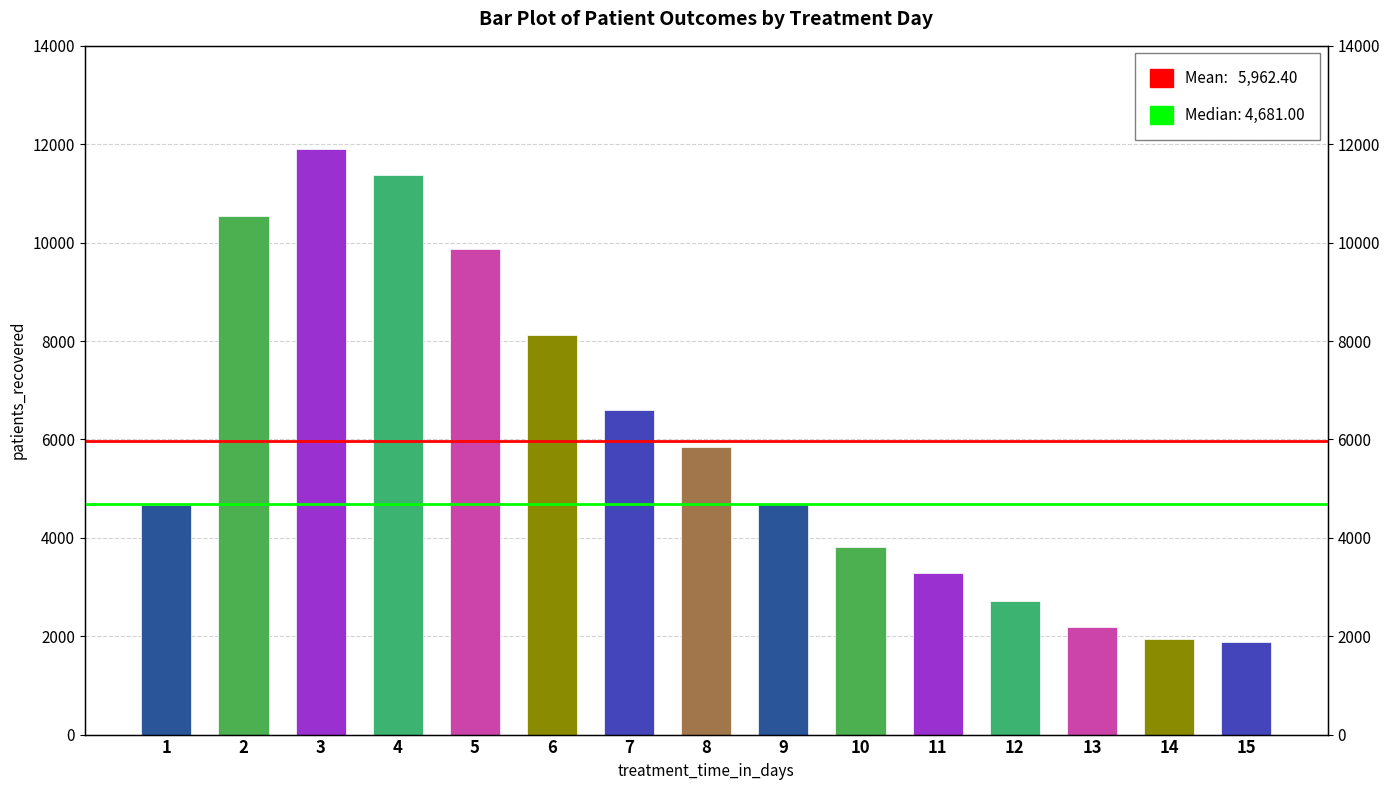

Which has a higher value, 15 or 11?

11